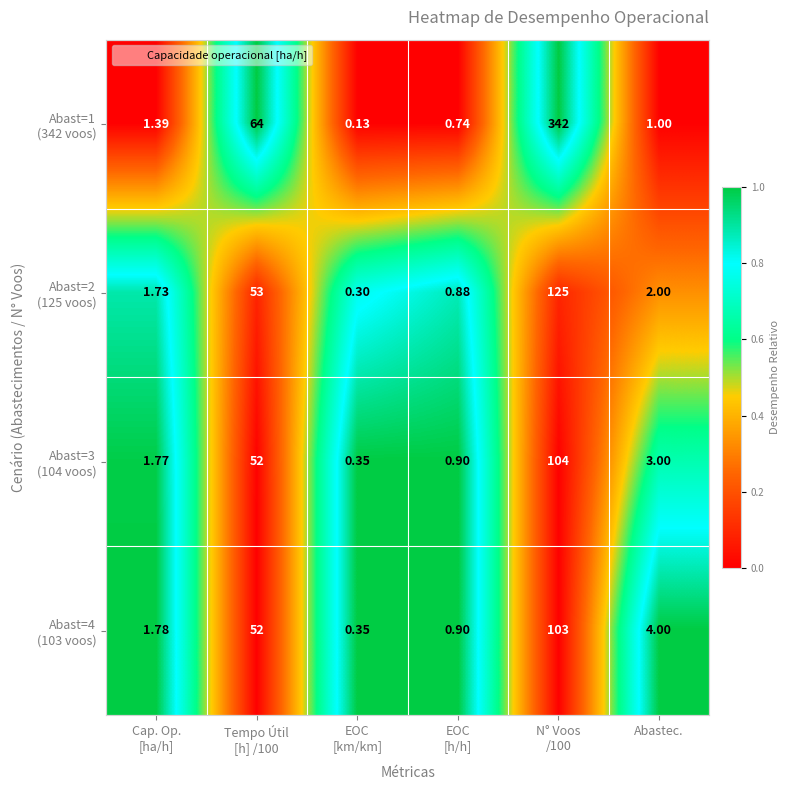

Count the number of data series in this chart.

4